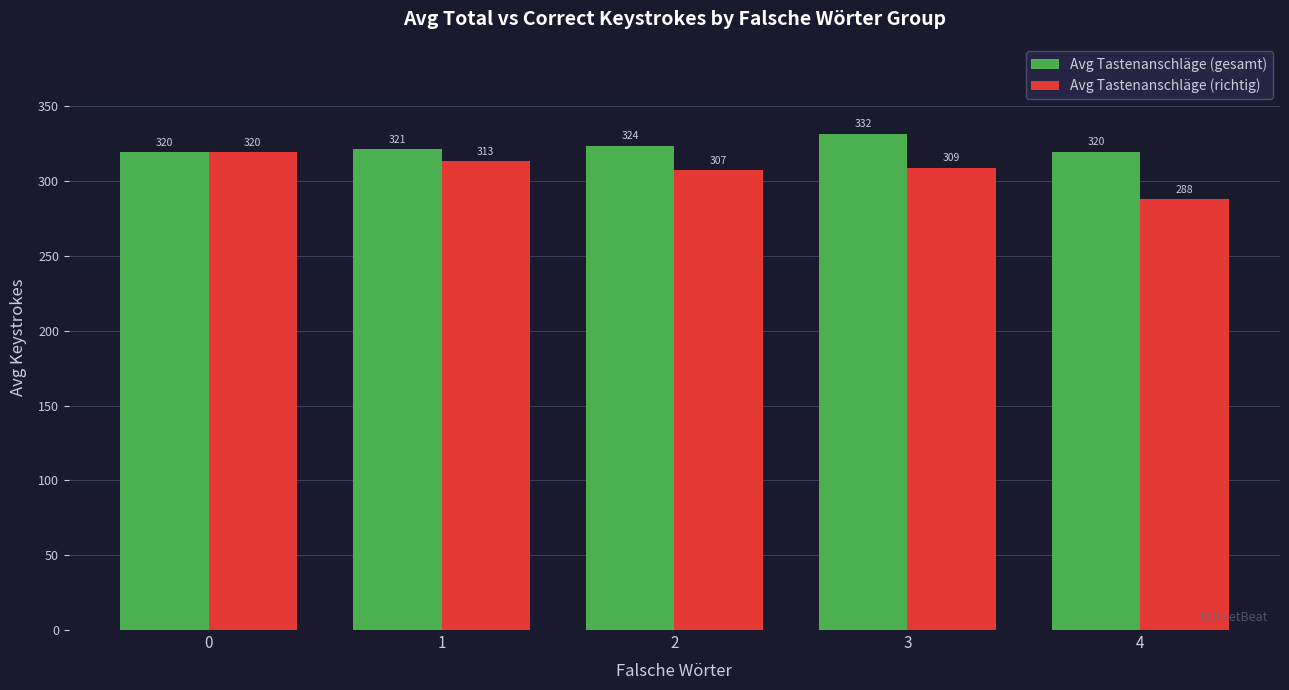

Which series changed the most between 1 and 4?

Avg Tastenanschläge (richtig)